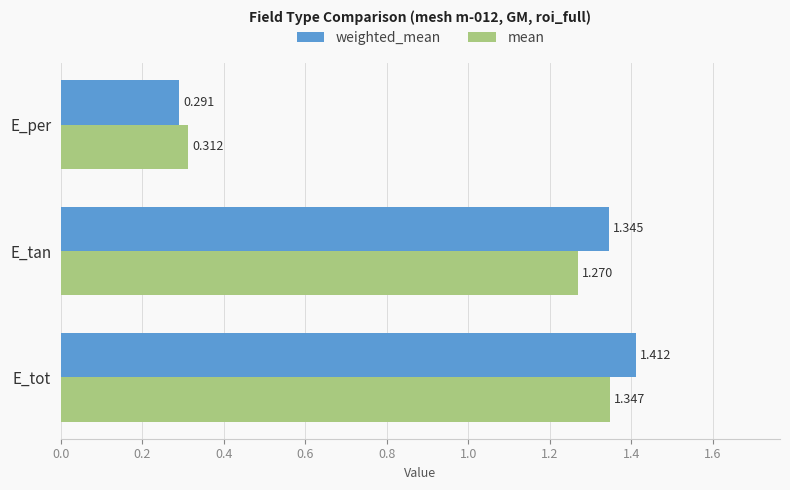

Rank the categories by mean value from lowest to highest.

E_per, E_tan, E_tot